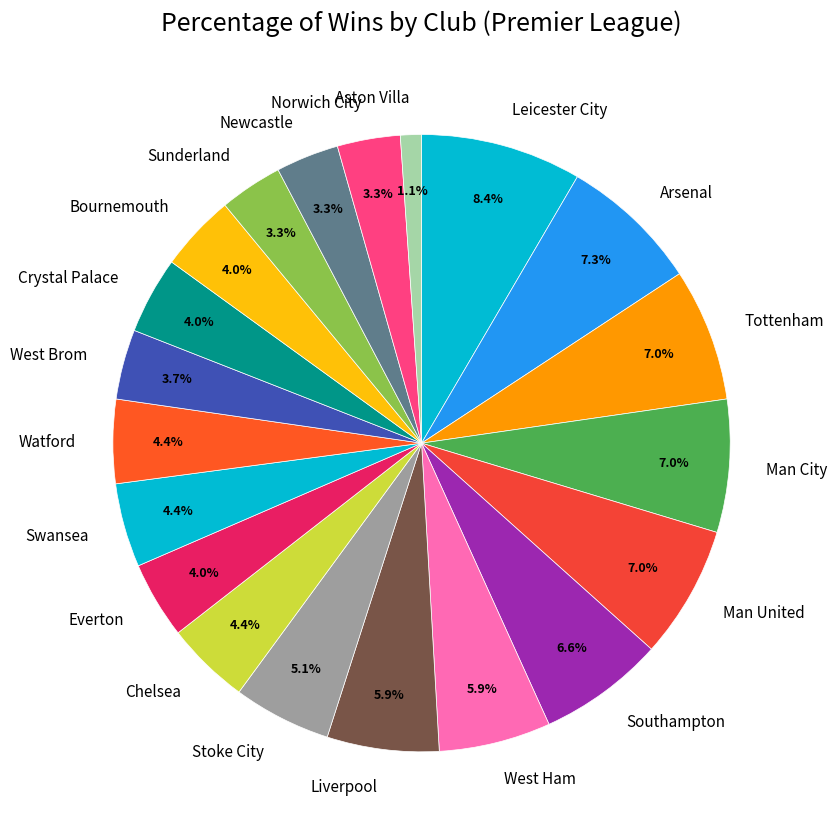

To the nearest percent, what portion does West Ham represent?

6%